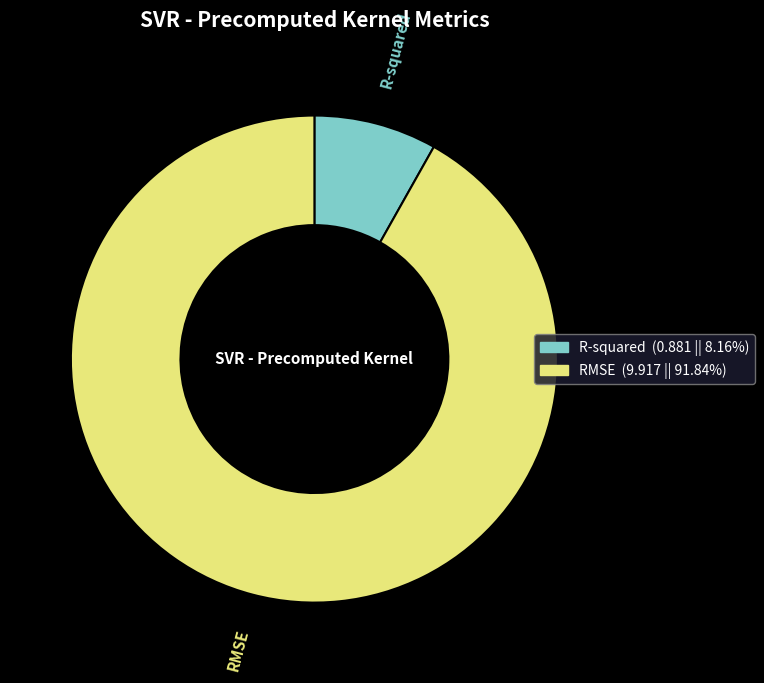

Does R-squared account for over 50% of the chart?

No